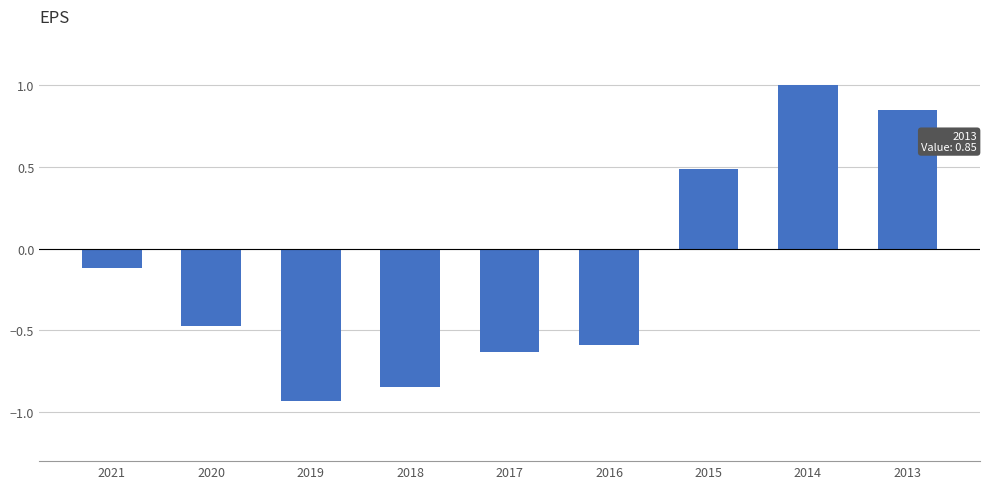

What is the difference between the maximum and minimum values?

1.9